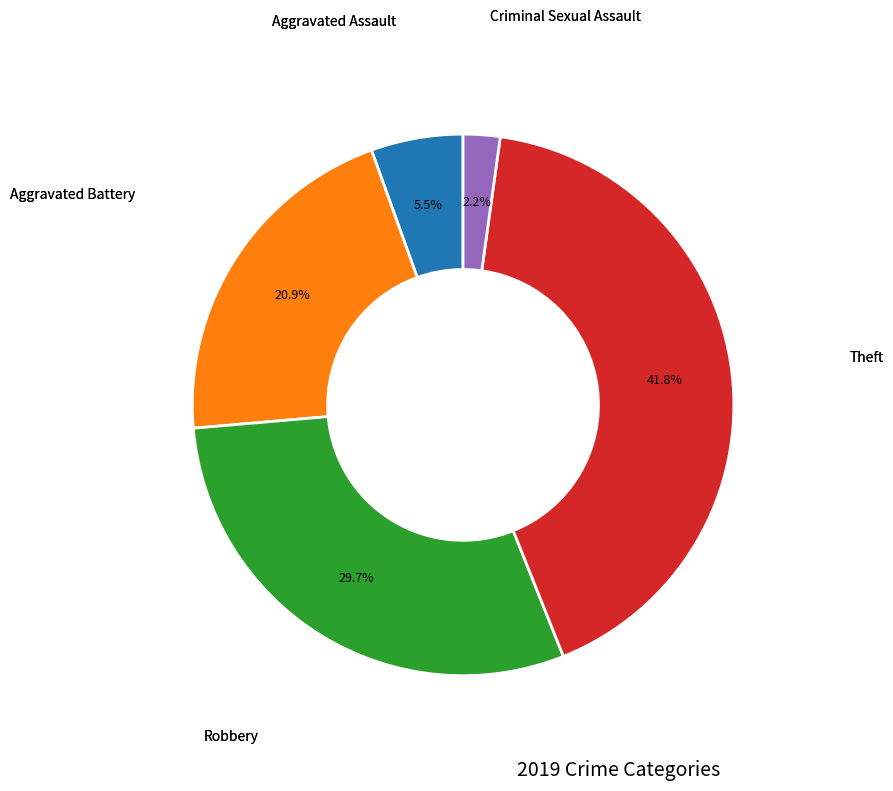

Is there a majority slice in this chart?

No